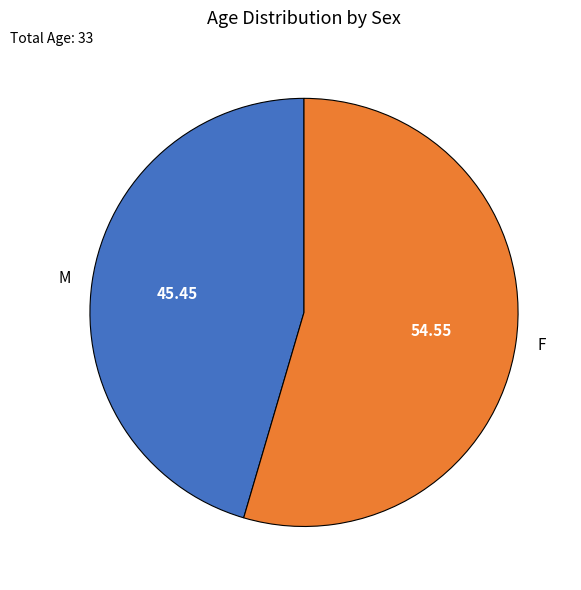

Rank the categories by value from lowest to highest.

M, F